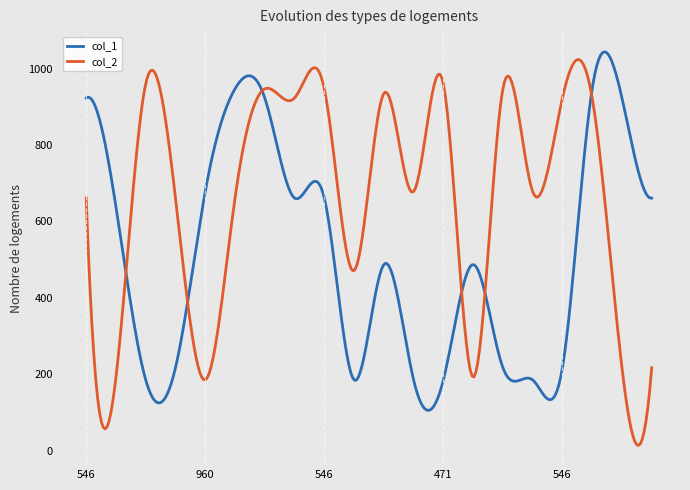

What is the difference between the maximum and minimum values in the col_1 series?

938.6